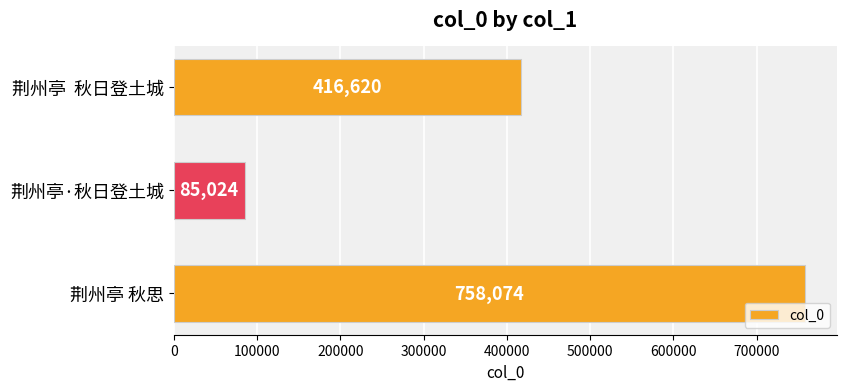

The value at 荆州亭 秋思 is 758074. True or false?

True